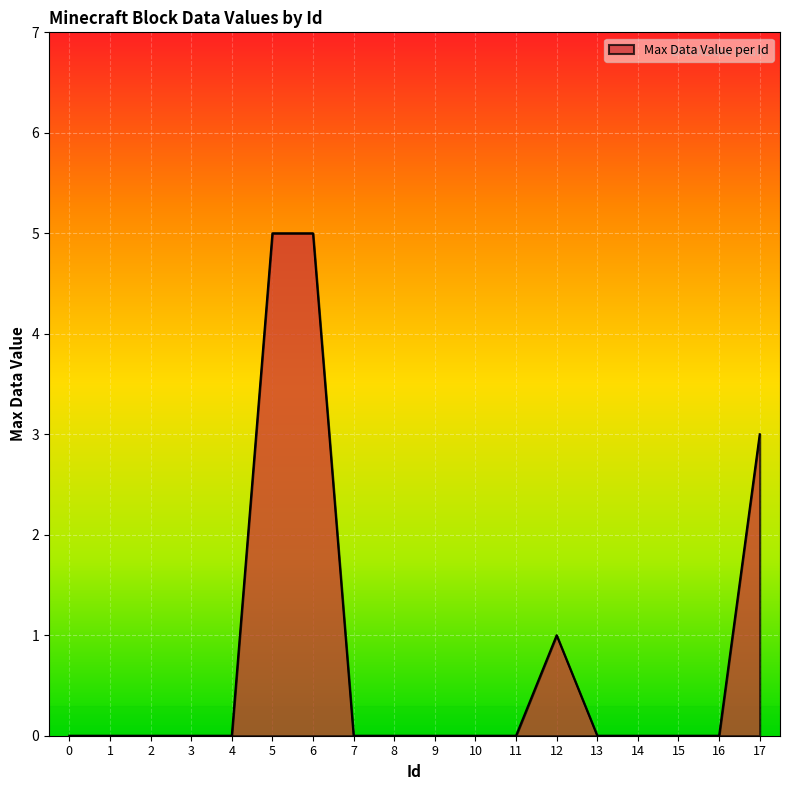

What is the greatest value displayed?

5